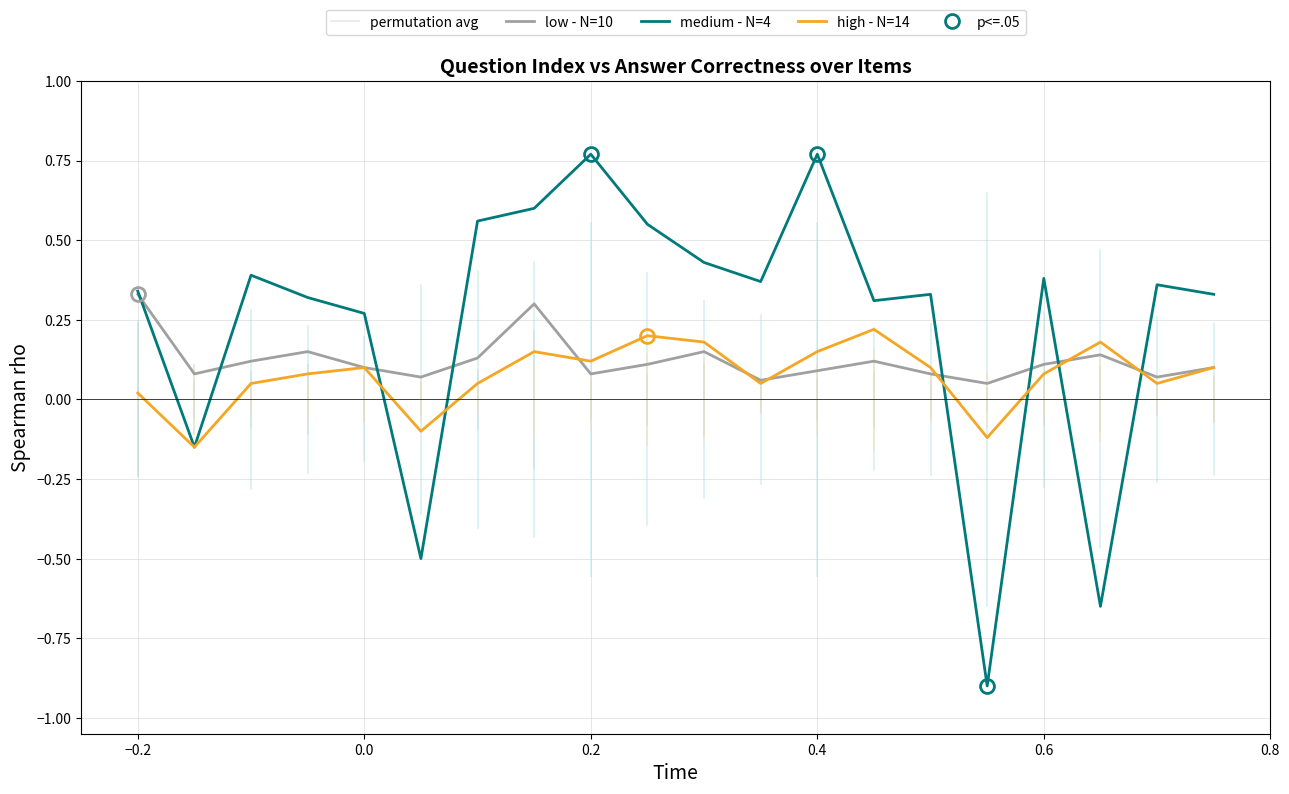

True or false: medium - N=4 has a value of 0.2 at 0.2.

False